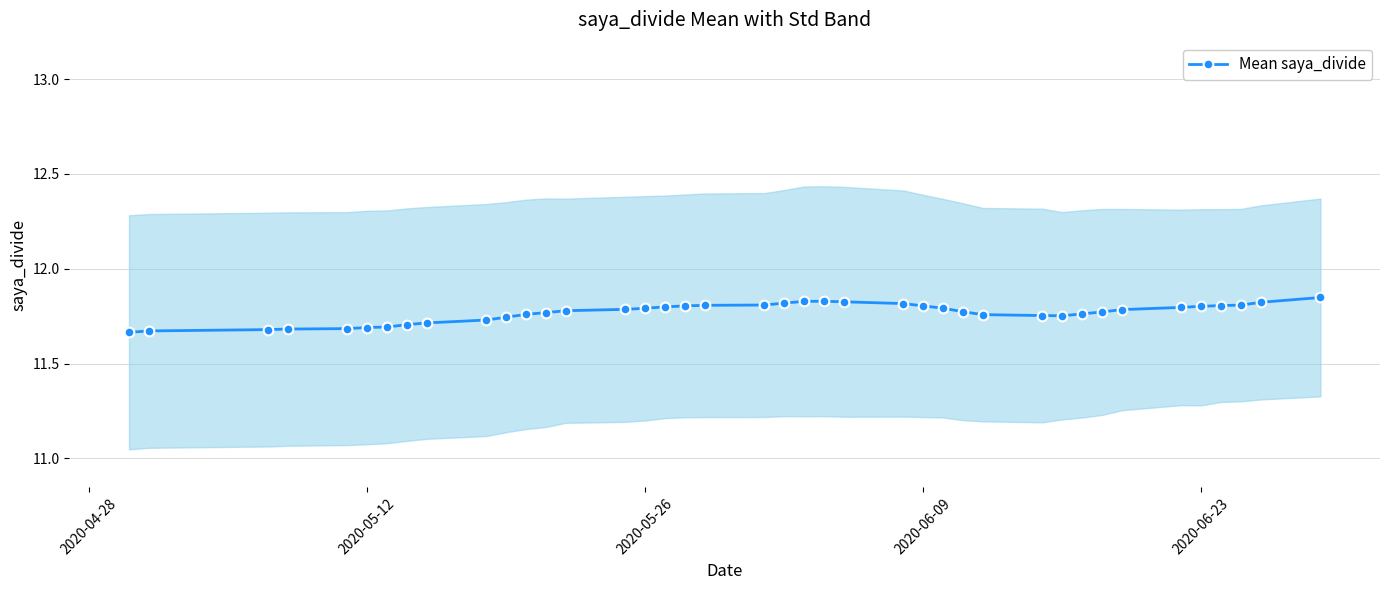

Count the Mean saya_divide values in the range 11 to 12.

40